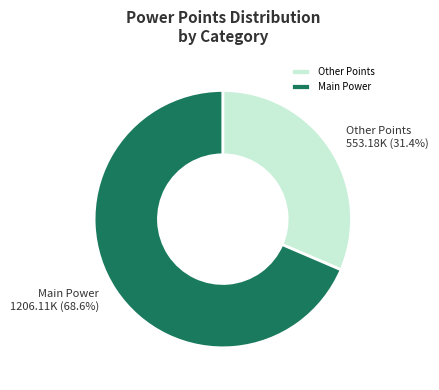

To the nearest percent, what is the difference between the largest and smallest slice percentages?

37%